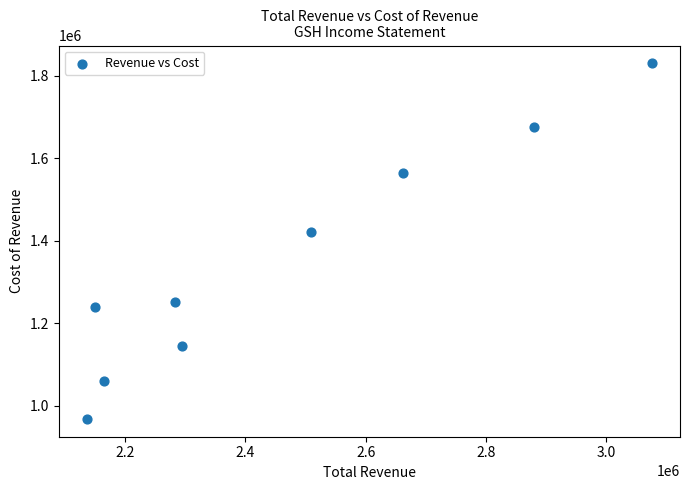

What is the average X value?

2461900